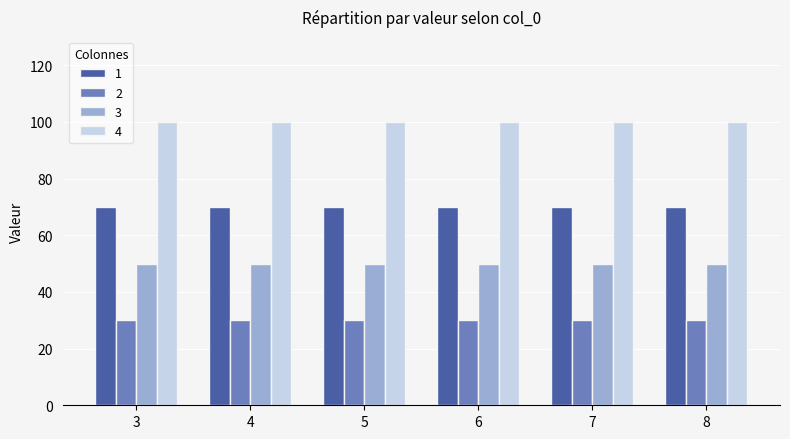

What is the approximate value of 3 at 7?

50